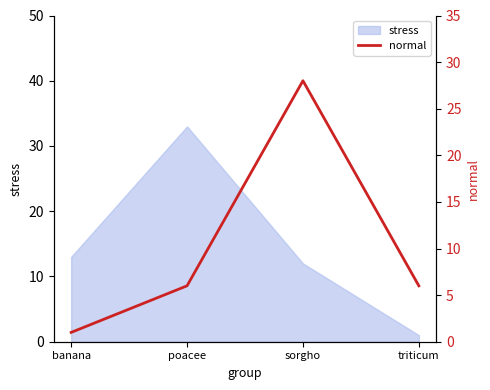

How many interior local peaks does the stress series have?

1